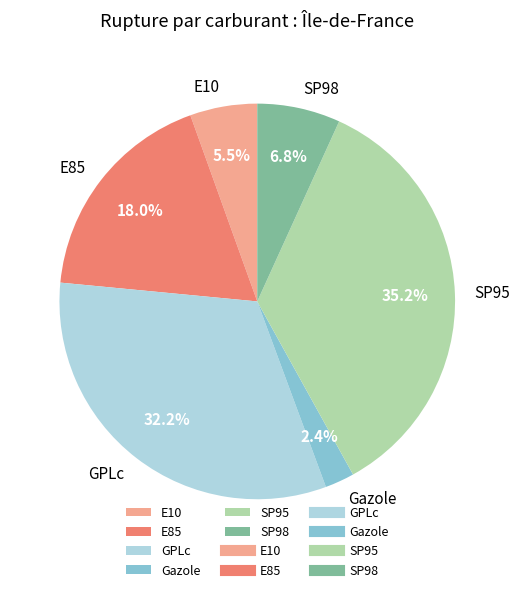

To the nearest percent, what is the difference between the GPLc and SP98 slice percentages?

25%